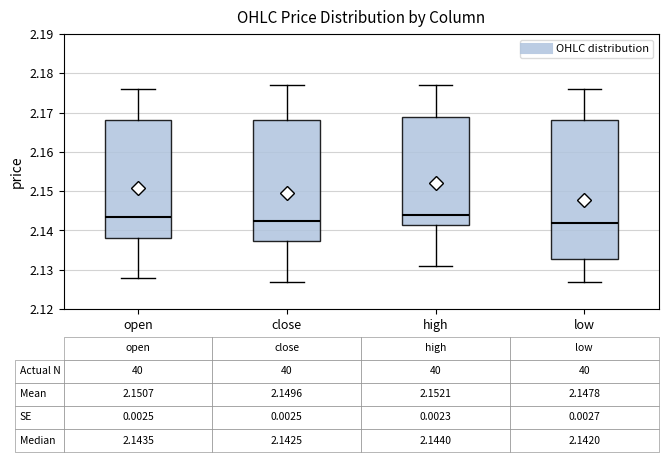

Comparing the boxes themselves (not the whiskers), which one is the tallest?

low